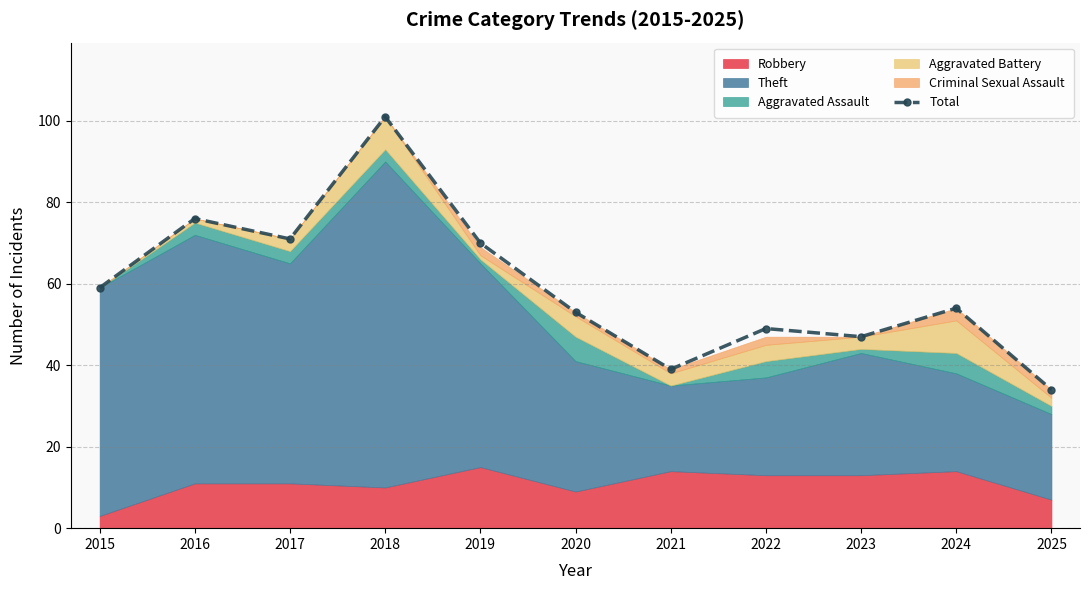

Reading left to right, extract all data points from this chart.

59	76	71	101	70	53	39	49	47	54	34